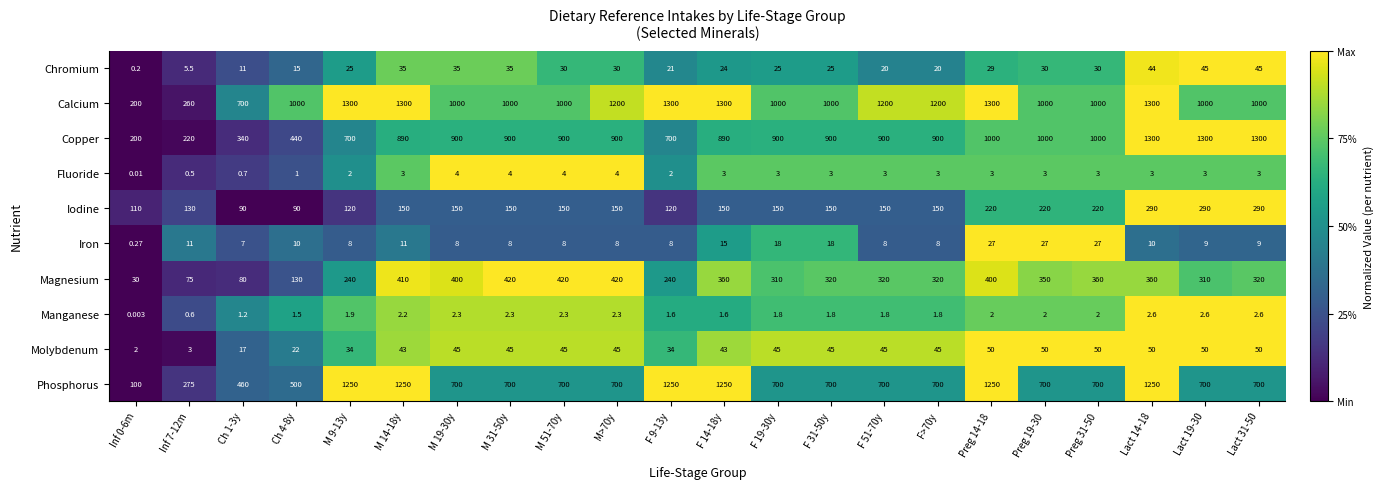

Between F 31-50y and F 51-70y, which series saw the biggest shift?

Calcium